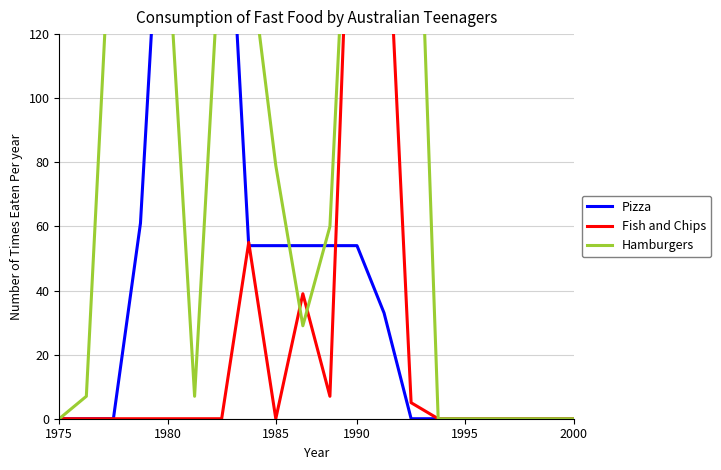

Rank the series at 18 from highest to lowest value.

Pizza, Fish and Chips, Hamburgers